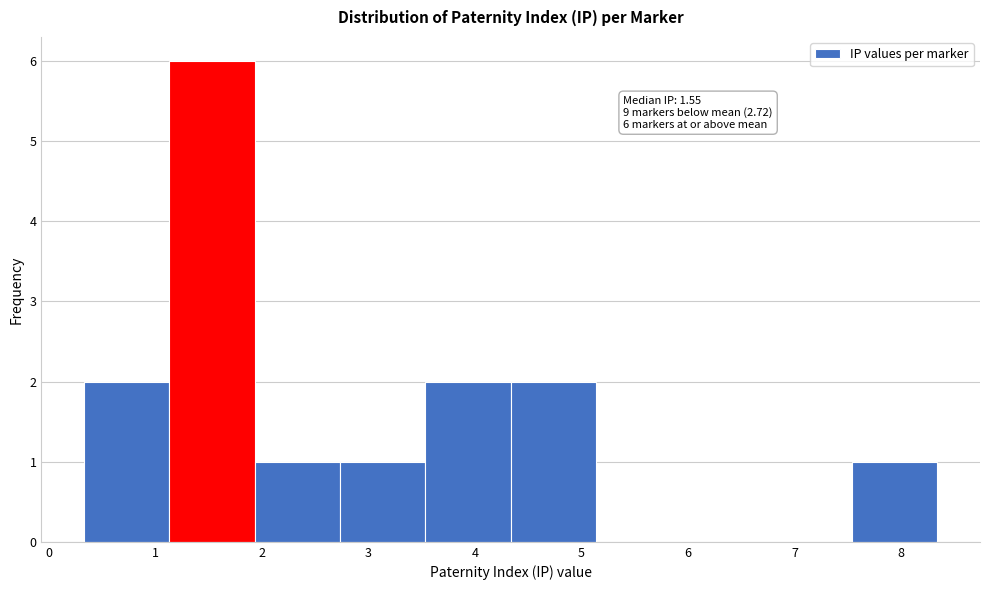

Which range on the x-axis has the tallest bar?

1.1 to 1.9